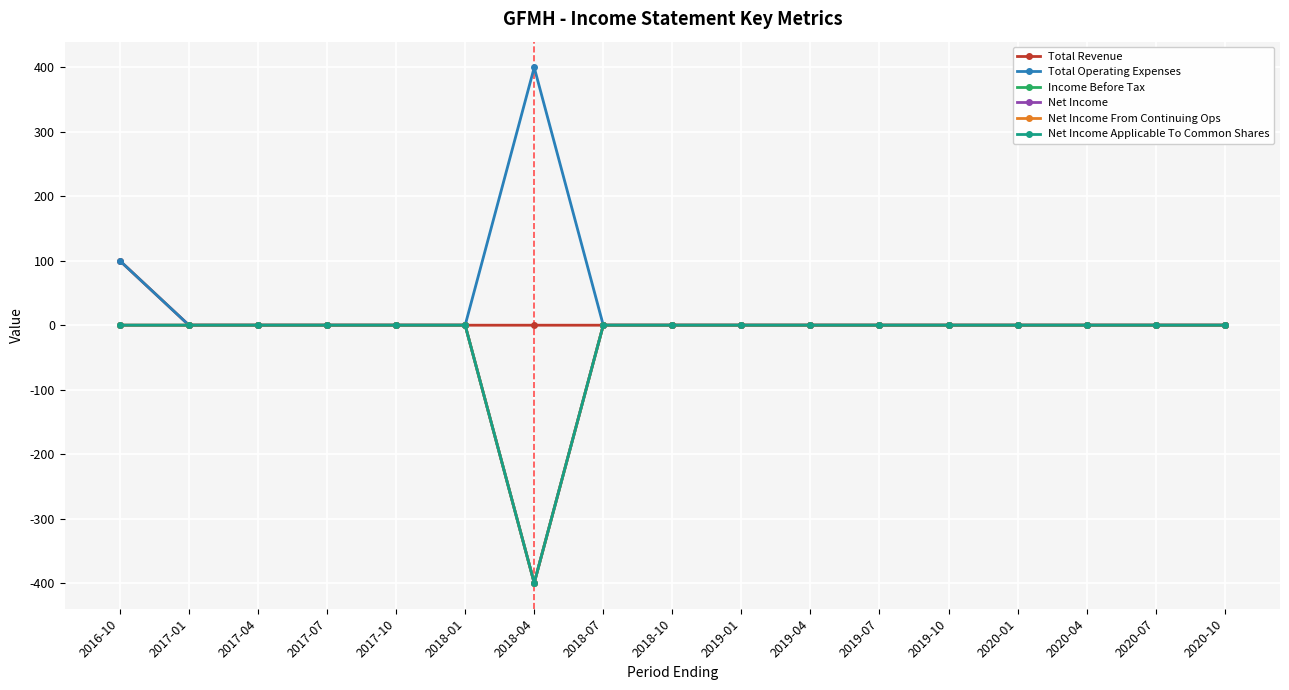

Rank the series by their maximum value, from lowest to highest.

Income Before Tax, Net Income, Net Income From Continuing Ops, Net Income Applicable To Common Shares, Total Revenue, Total Operating Expenses